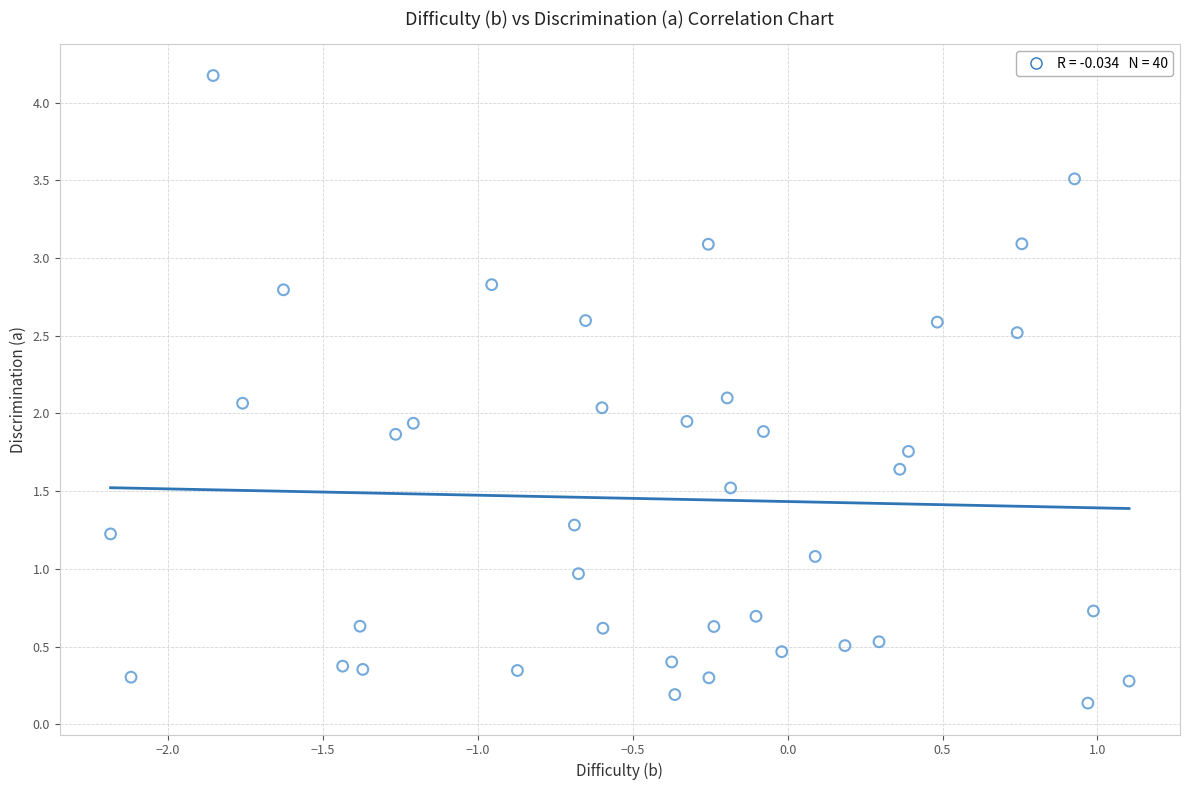

What is the range of X values (max minus min)?

3.3